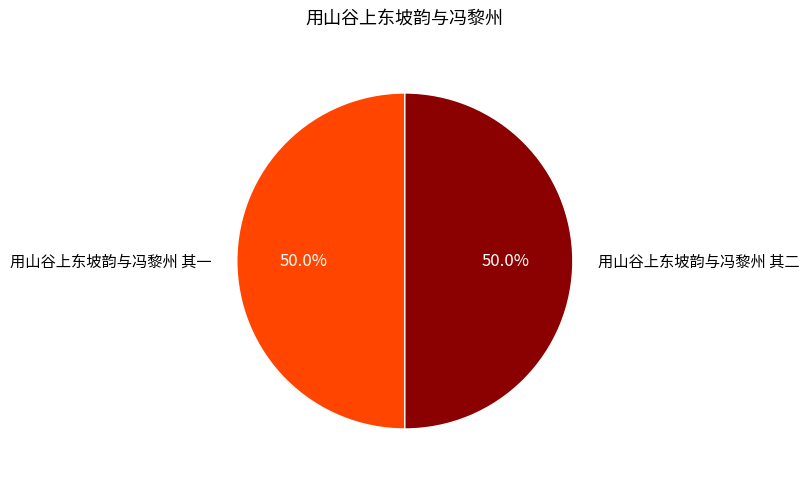

Approximately how many times larger is the value at 用山谷上东坡韵与冯黎州 其一 compared to 用山谷上东坡韵与冯黎州 其二?

1.0